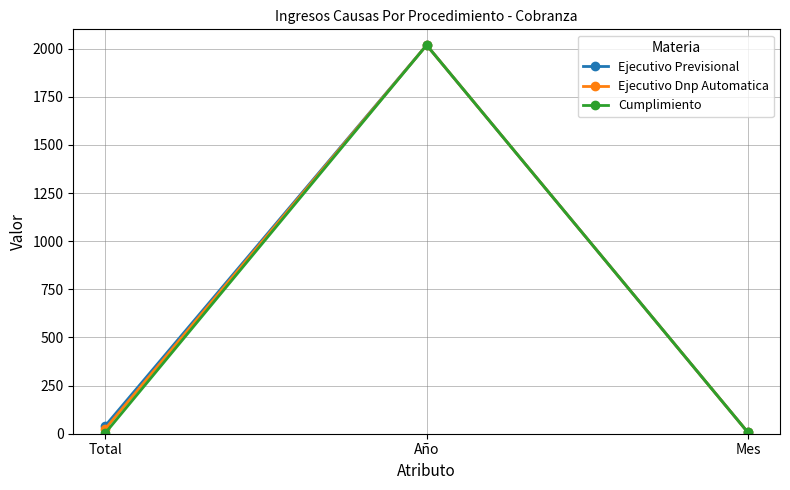

Between Total and Año, which series saw the biggest shift?

Cumplimiento